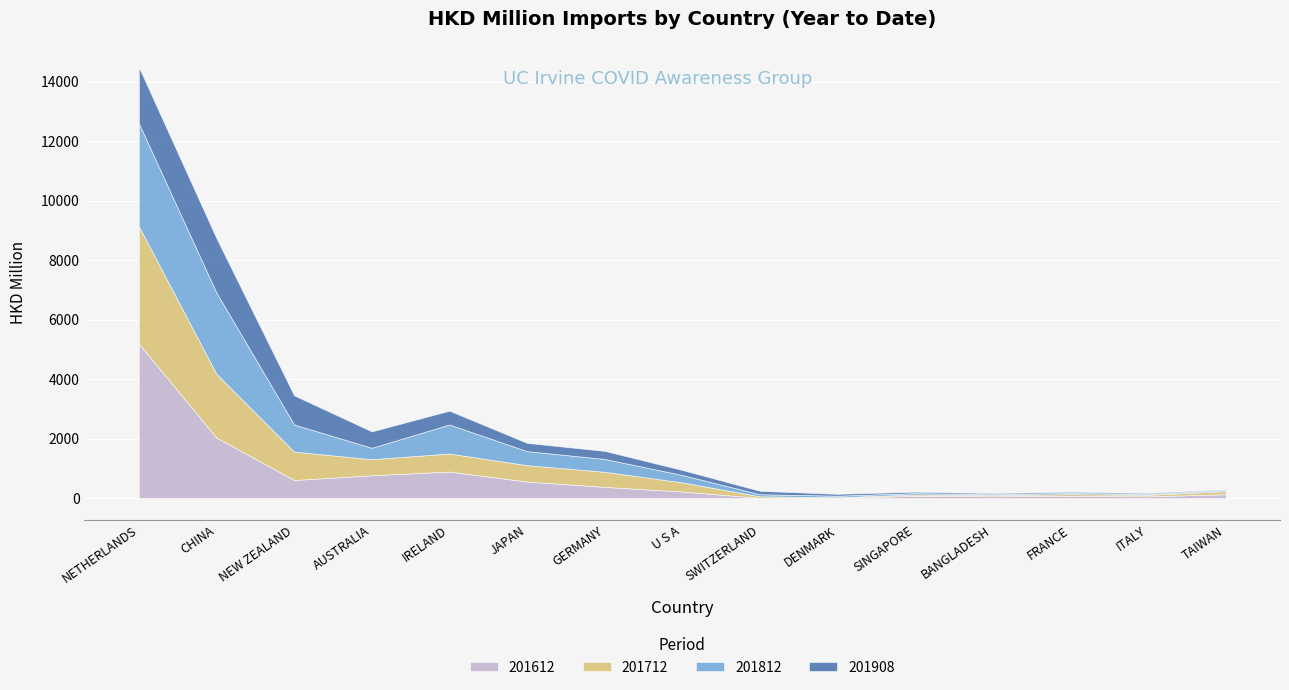

What is the label of the 10th point from the right?

JAPAN